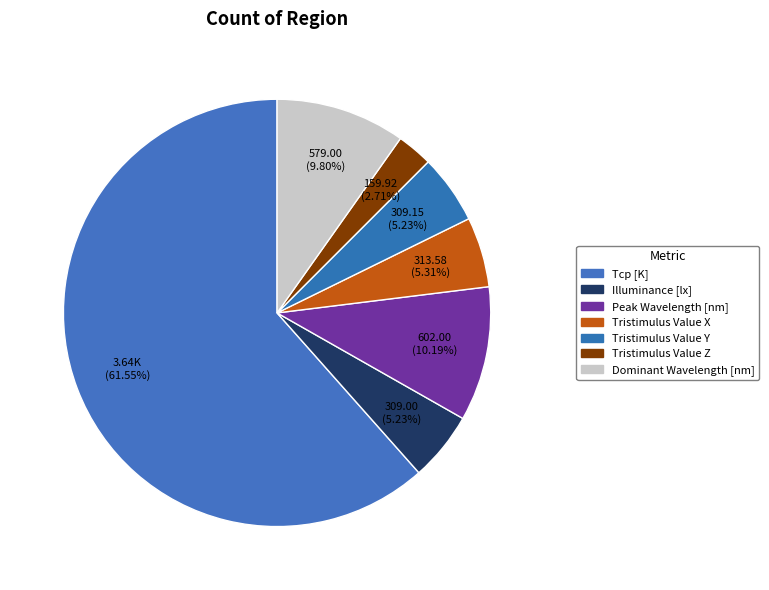

Count the number of slices in the pie.

7